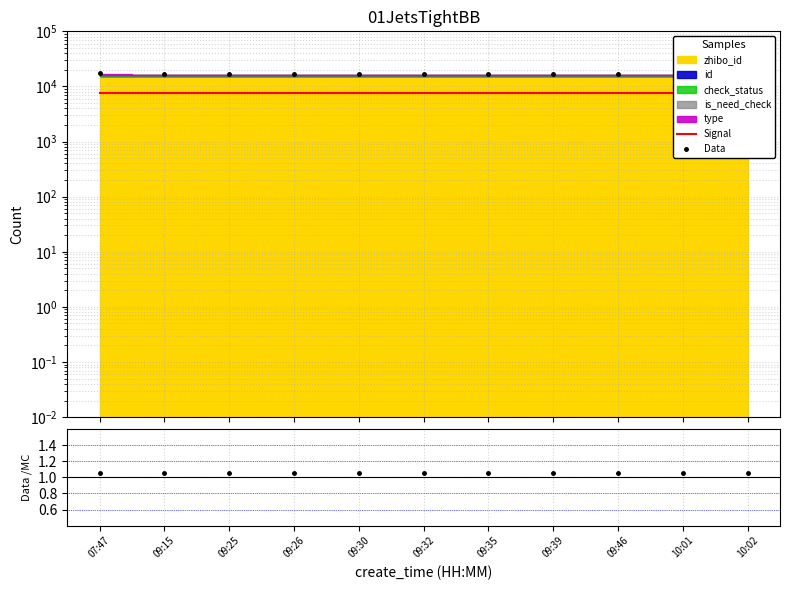

What is the approximate value of Data/MC at 09:46?

1.1